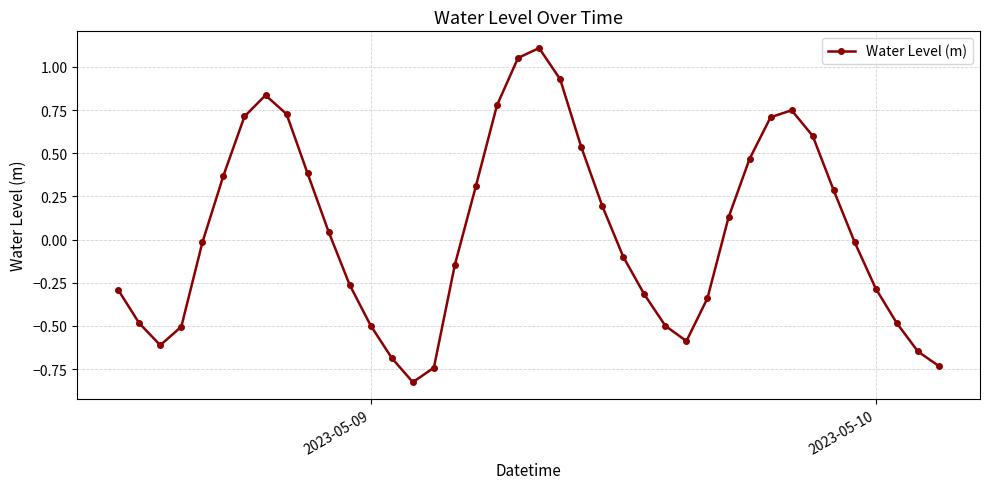

True or false: there are more than 1 points higher than both neighbors.

True